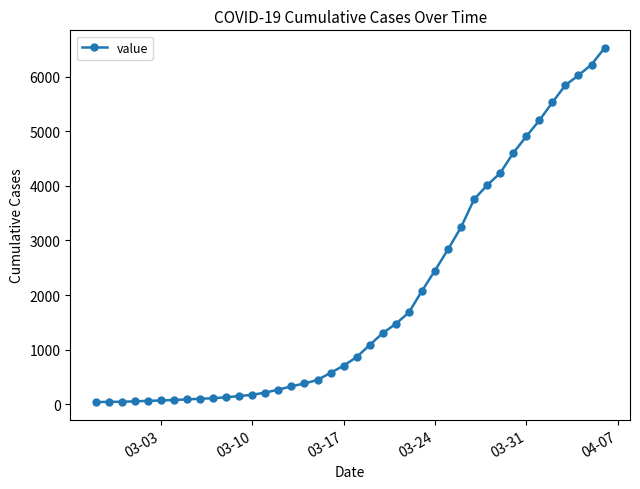

What is the difference between the maximum and minimum values?

6481